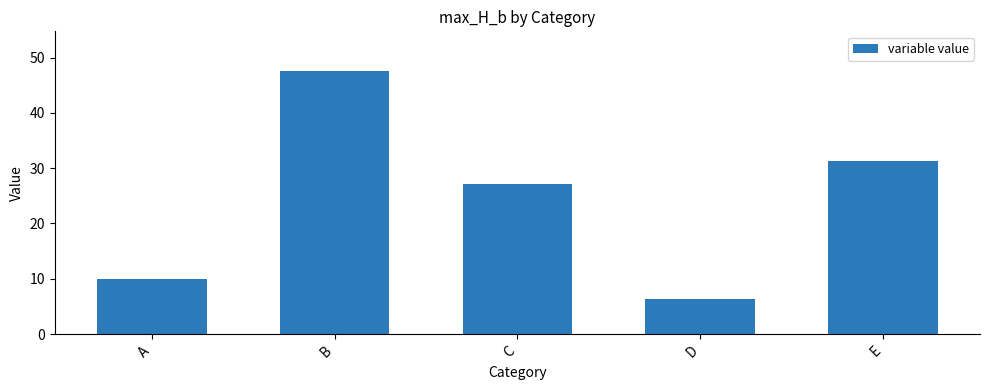

What is the minimum value shown in the chart?

6.4